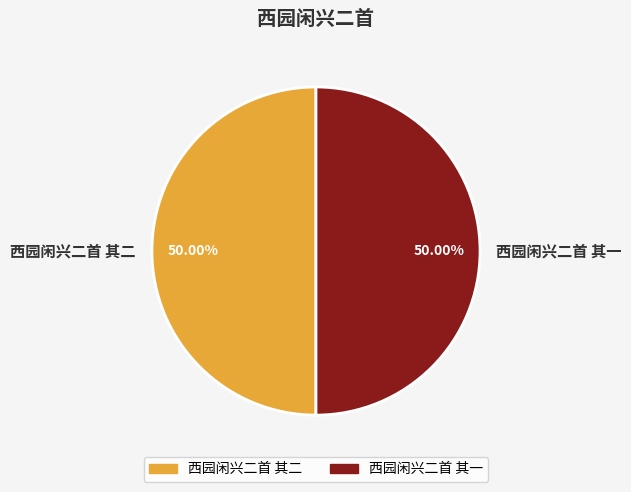

How much of the chart is everything except 西园闲兴二首 其二?

50.0%